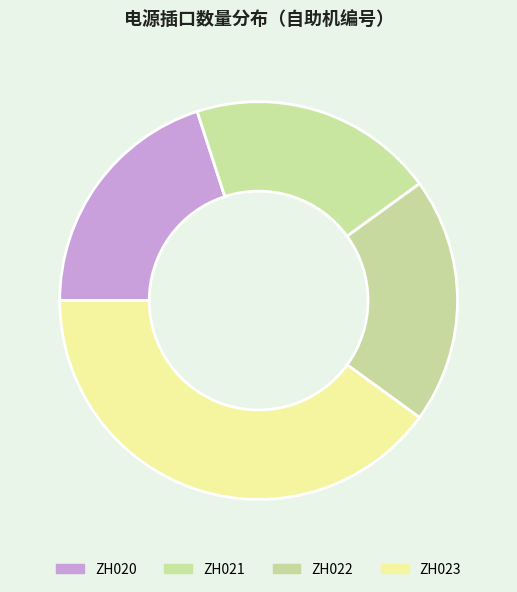

Does any single category account for the majority?

No